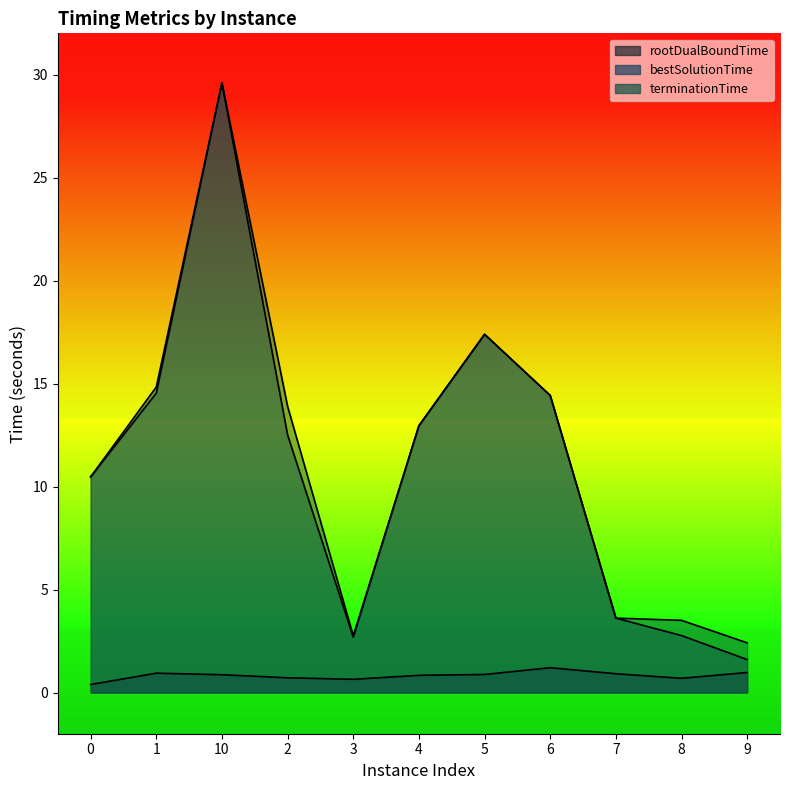

Is the value of terminationTime at 9 greater than the value of rootDualBoundTime at 2?

Yes